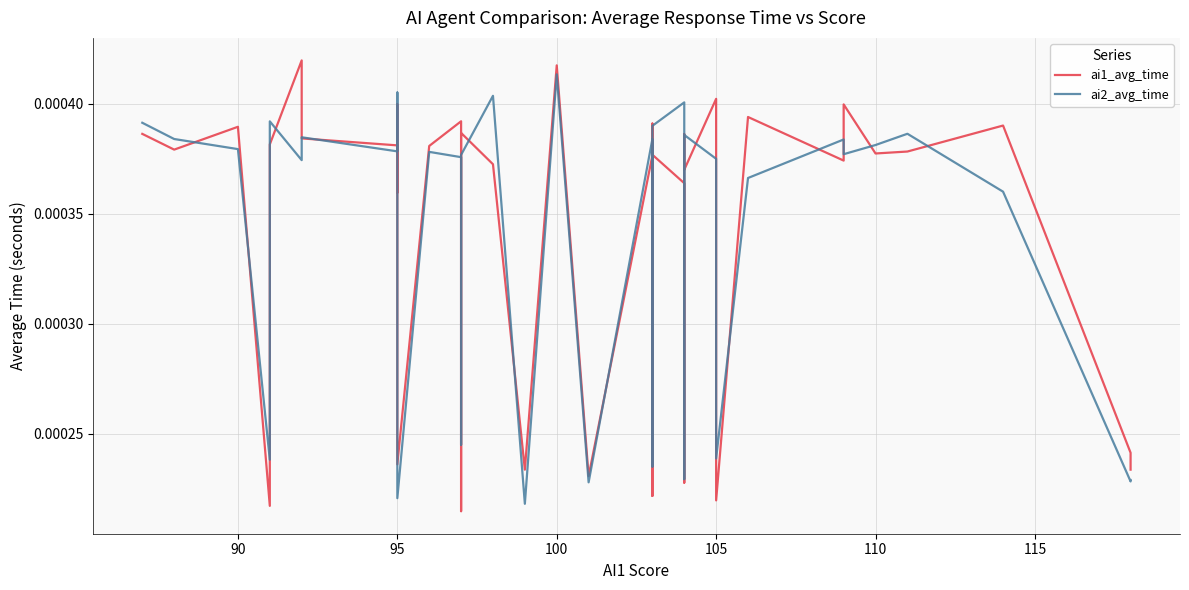

The value of ai1_avg_time at 100 is 0.0. True or false?

False